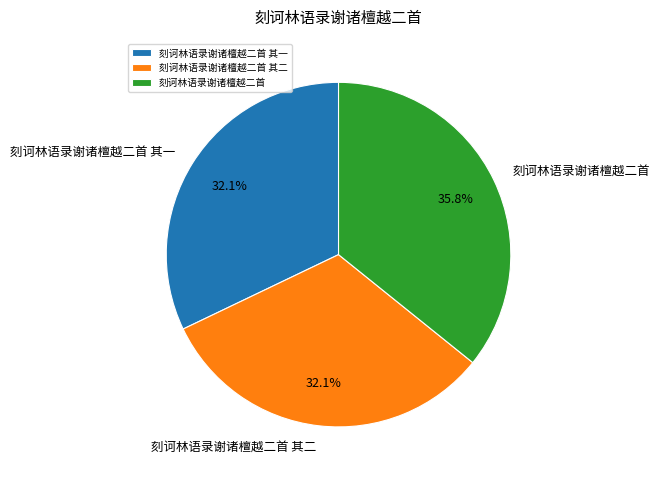

Which slice is the largest?

刻诃林语录谢诸檀越二首